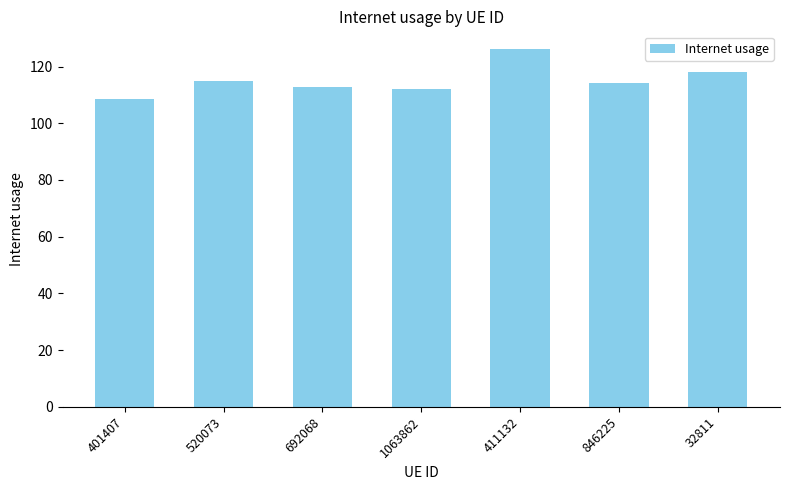

What is the approximate value at 520073?

114.9